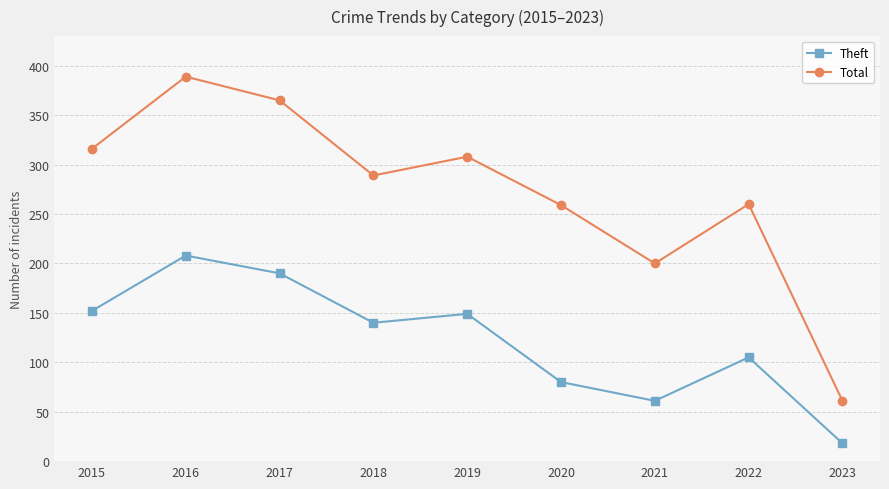

How many interior local valleys does the Total series have?

2